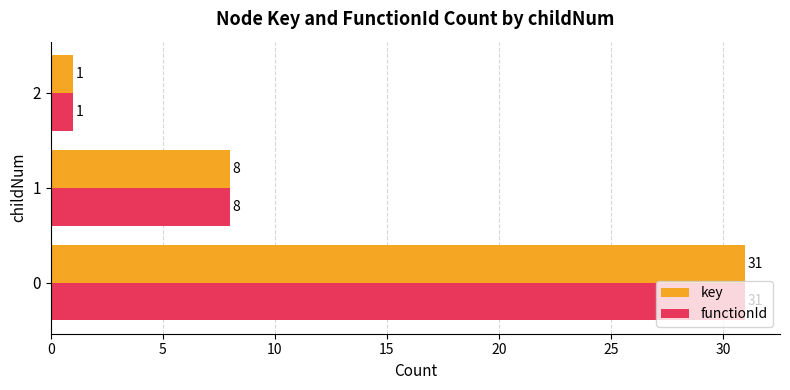

Is it true that key equals 31 at 0?

True